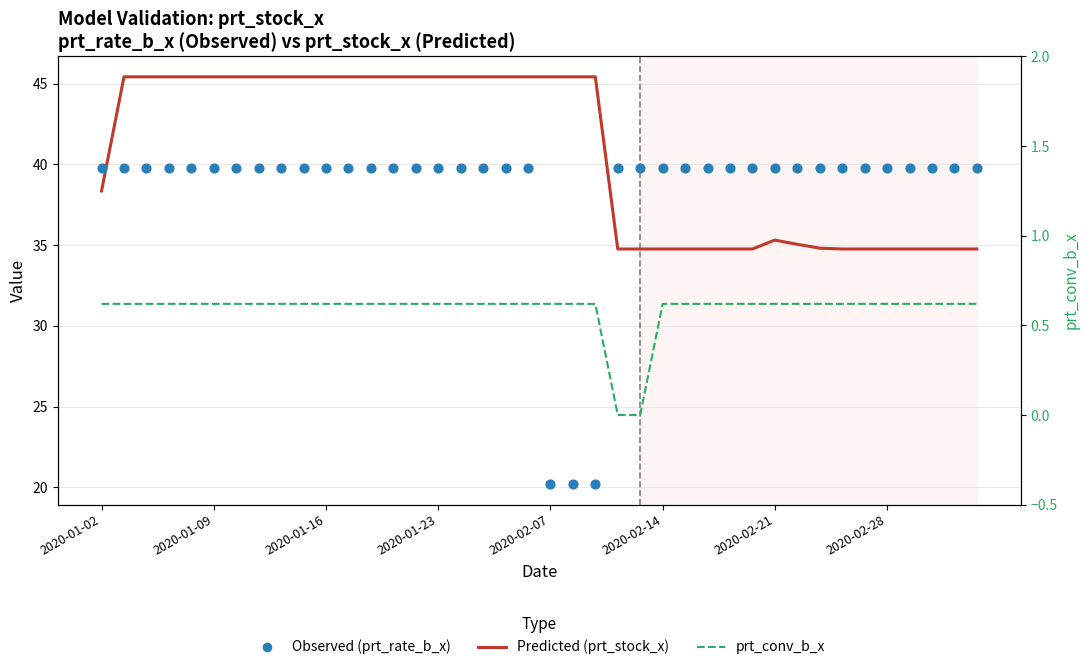

Is the value of Predicted (prt_stock_x) at 22 greater than the value of prt_conv_b_x at 2020-02-28?

Yes